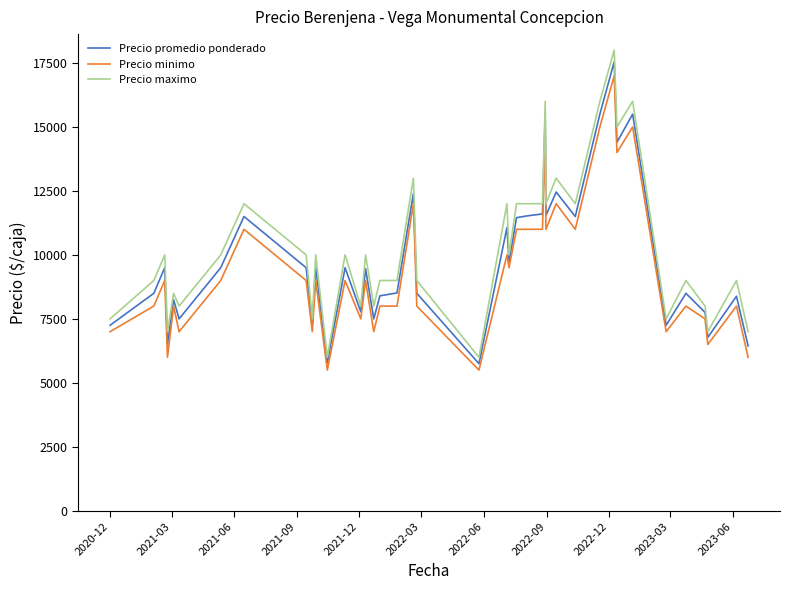

Does the chart have visible grid lines?

No